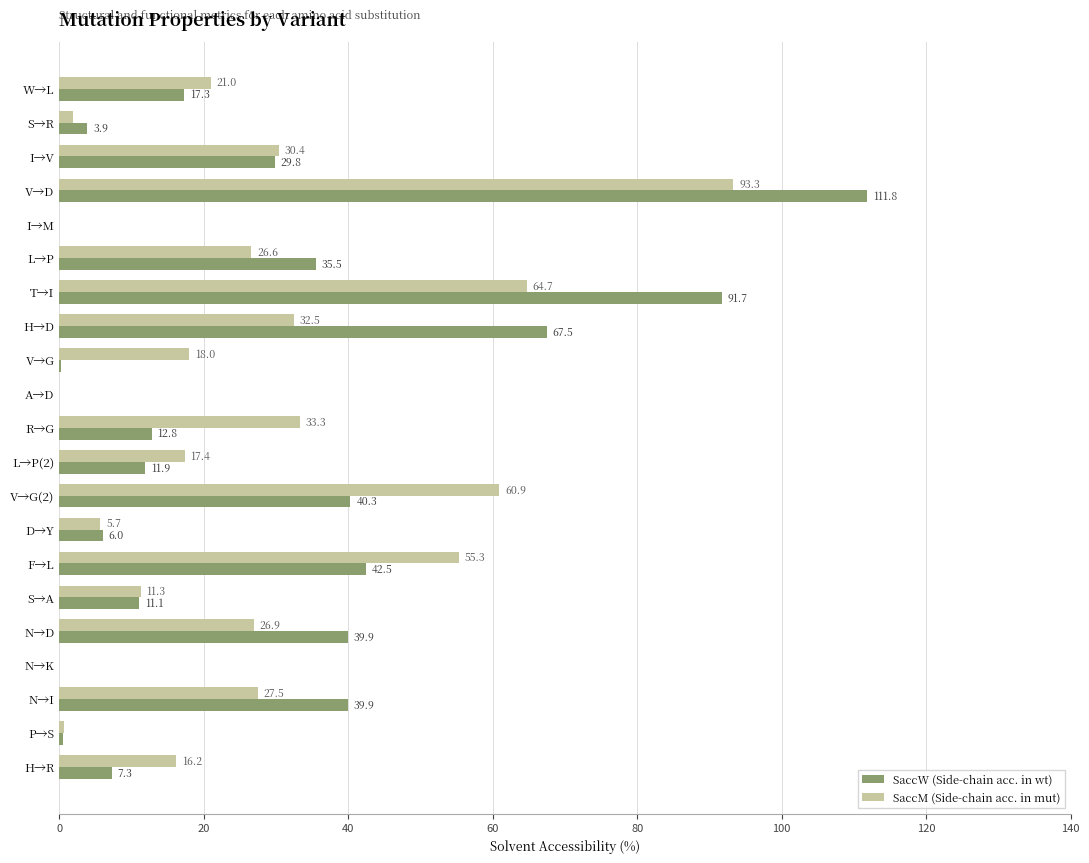

How many data points does each series have?

21